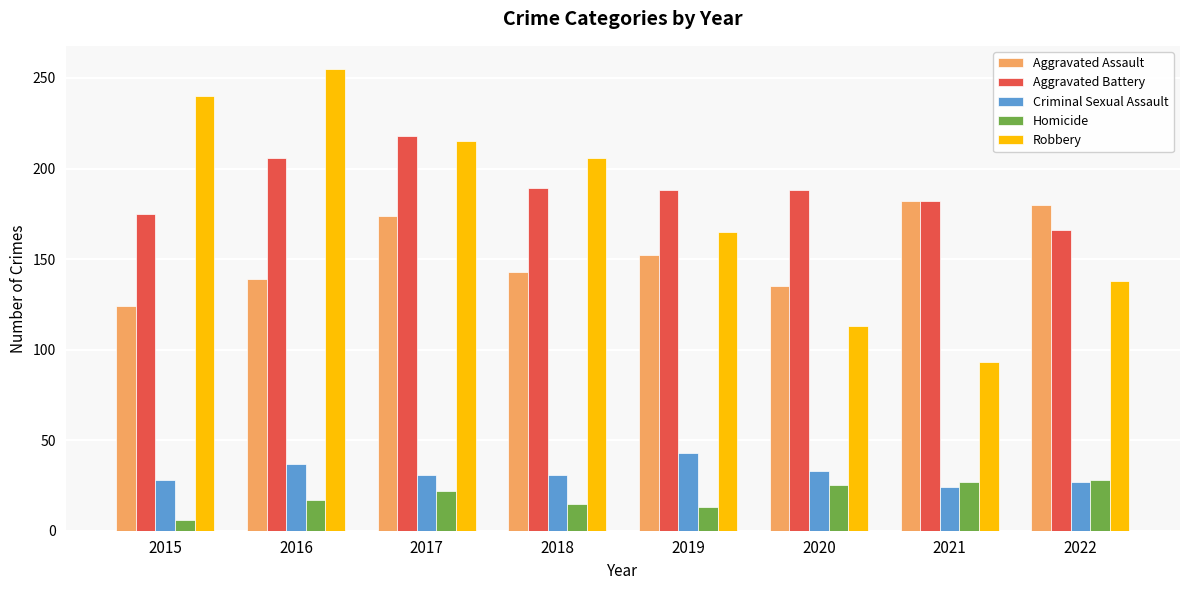

Is it true that Homicide equals 5 at 2018?

False